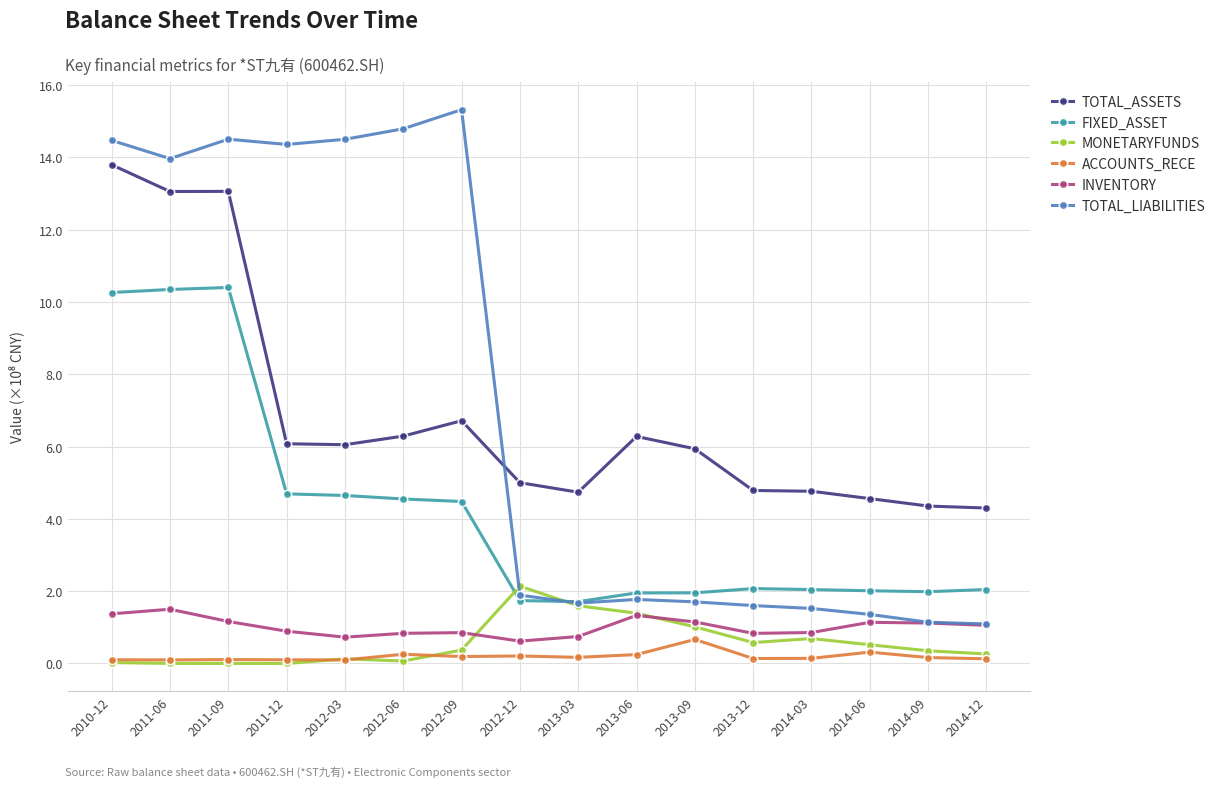

What is the value of the ACCOUNTS_RECE point at the 6th from the left?

0.3